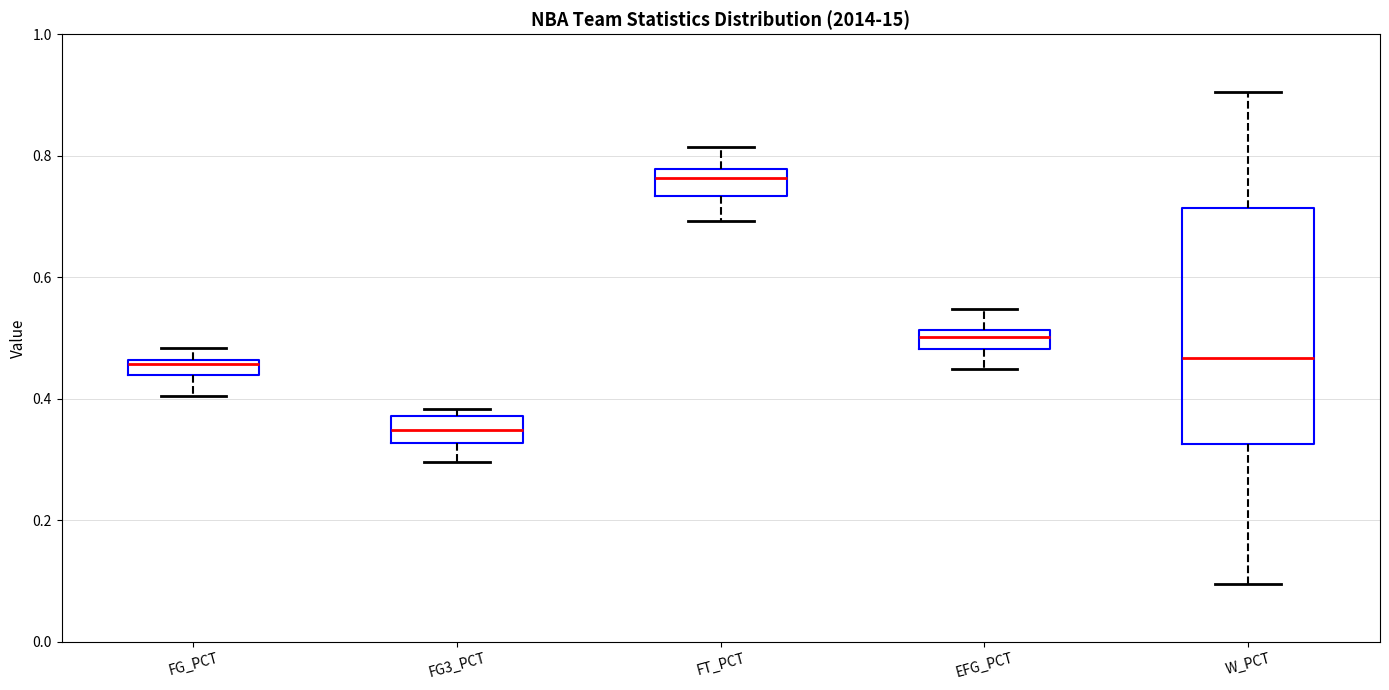

Where does the upper whisker of the box for EFG_PCT end on the y-axis? The values are not printed on the chart, so give them approximately, as read against the axis.

0.54